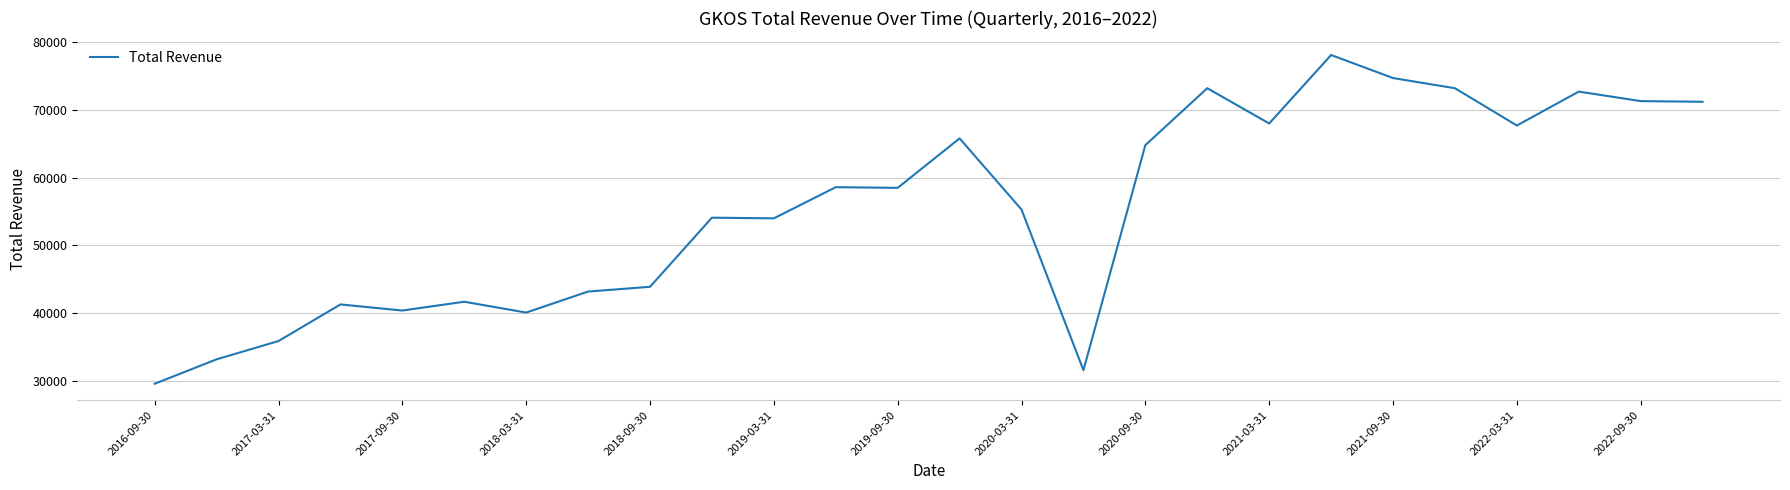

What is the difference between the maximum and minimum values?

48500